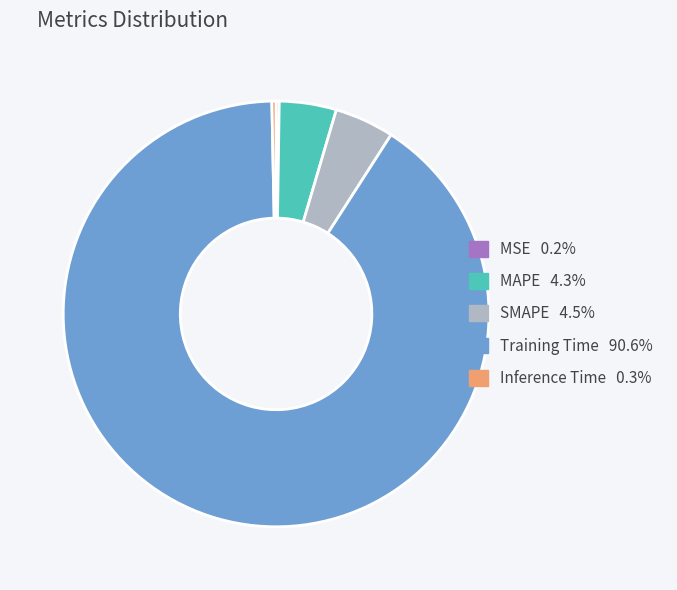

Does Training Time account for over 50% of the chart?

Yes